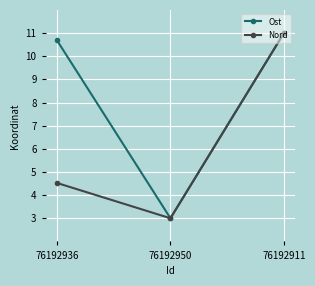

Which category has the highest value in the Nord series?

76192911